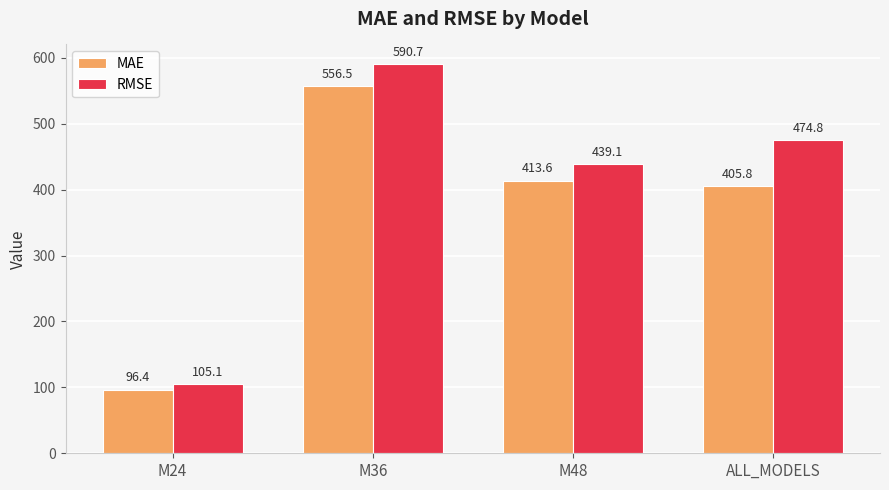

What position from the left is ALL_MODELS?

4